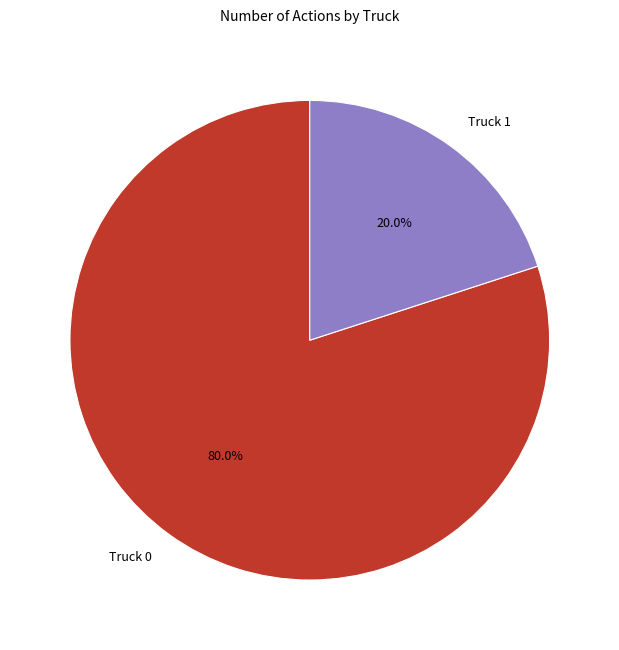

Rank the categories by value from highest to lowest.

Truck 0, Truck 1